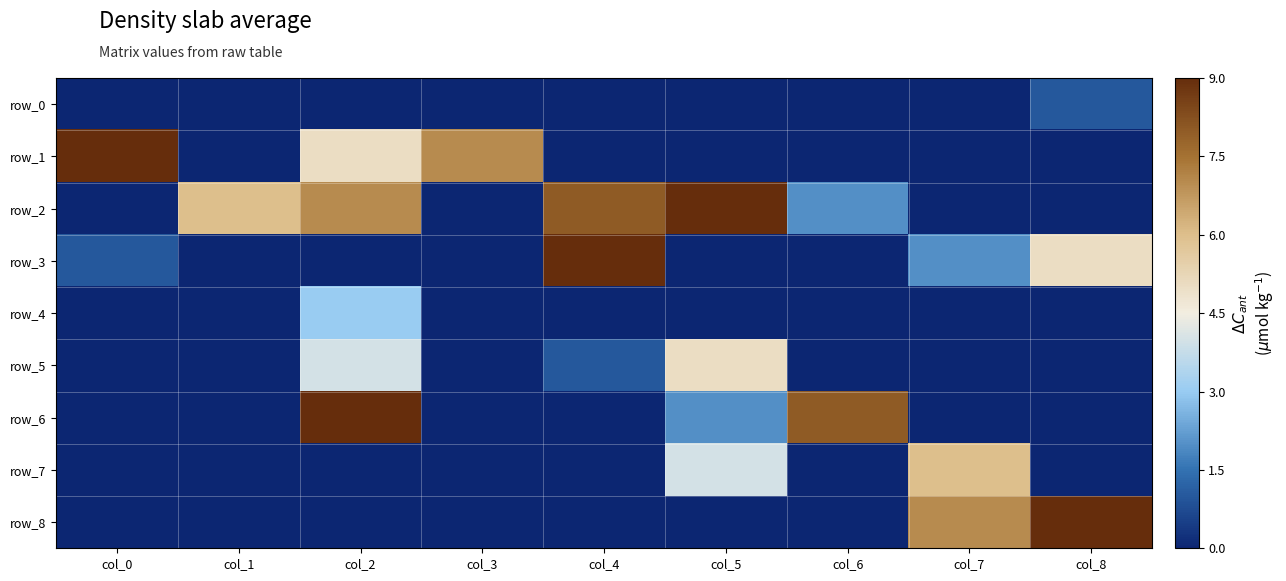

The value of row_5 at col_0 is -4.5. True or false?

True